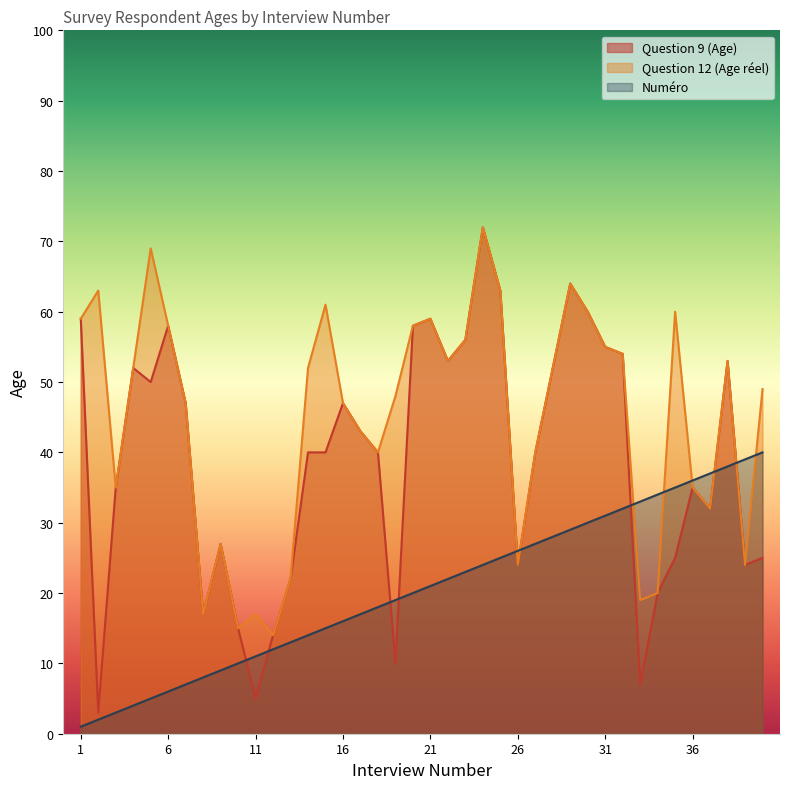

How many values in the Numéro series are below 21?

20